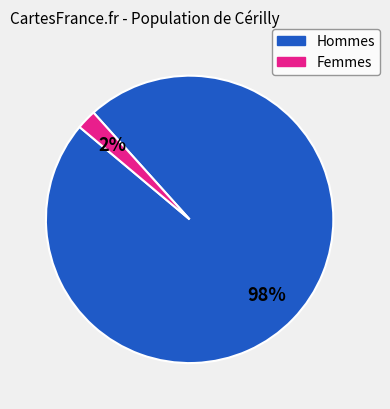

Which slice is the largest?

Hommes